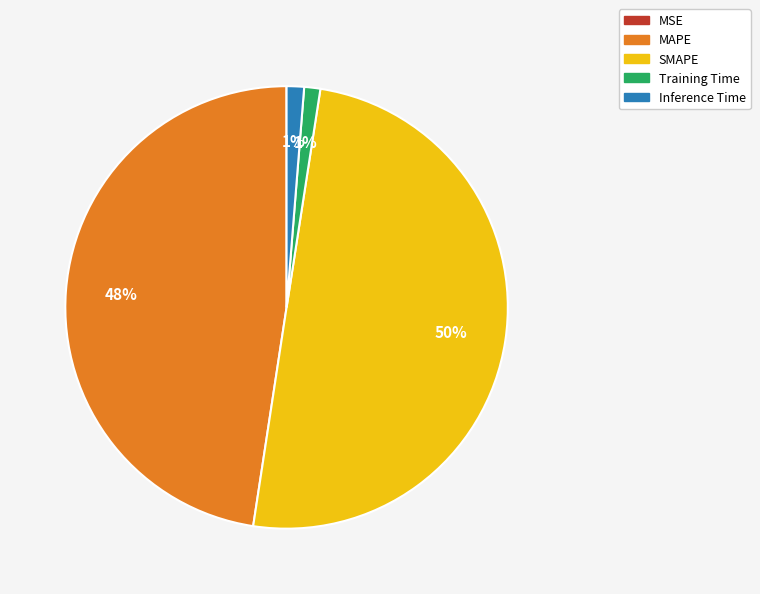

Does MAPE account for over 50% of the chart?

No